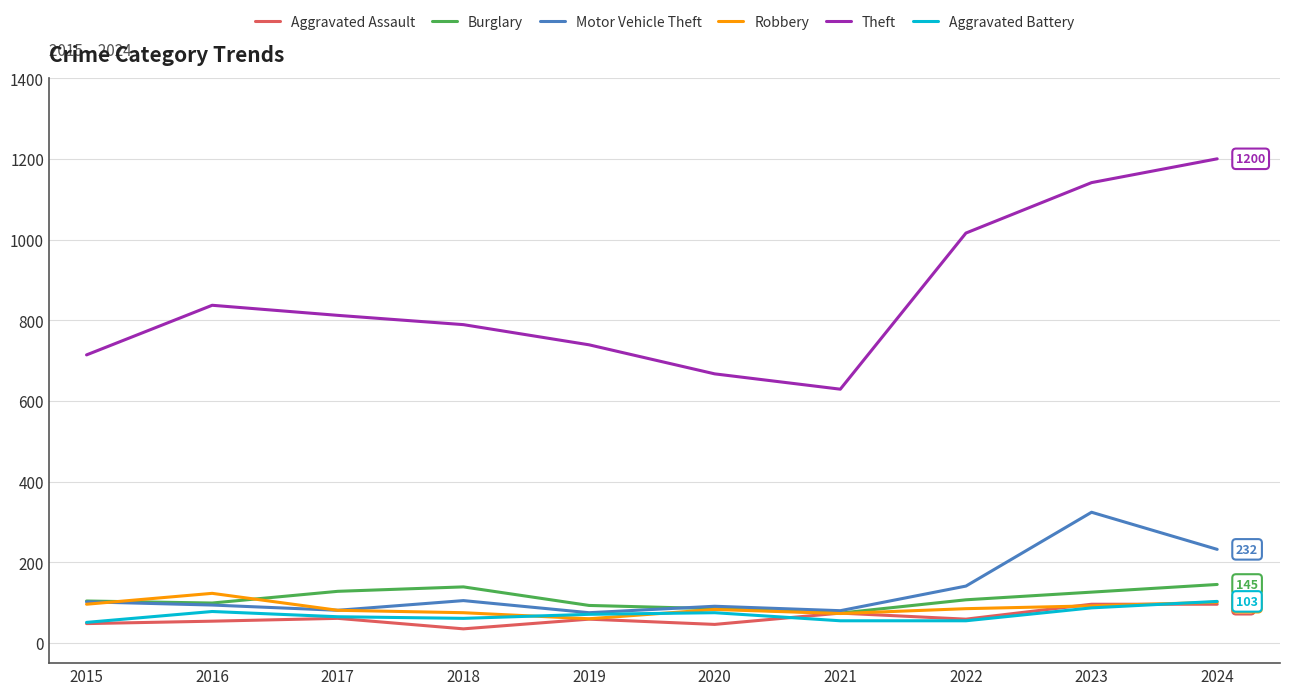

True or false: Theft and Burglary cross at least once.

False